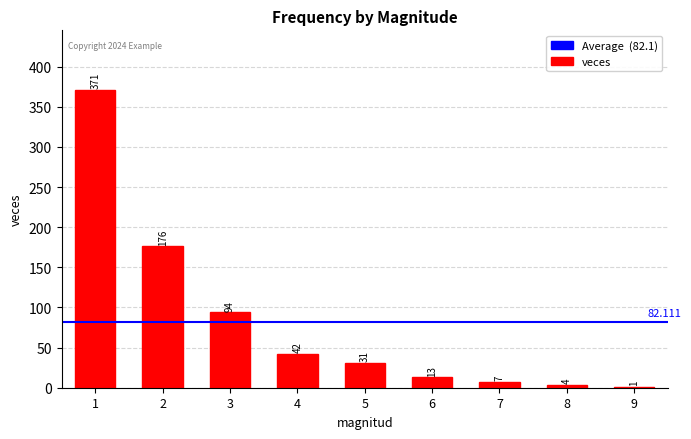

How many categories are shown in the chart?

9